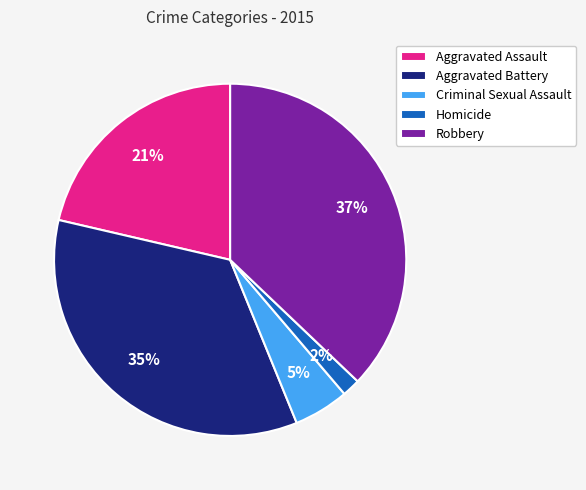

Count the number of slices in the pie.

5